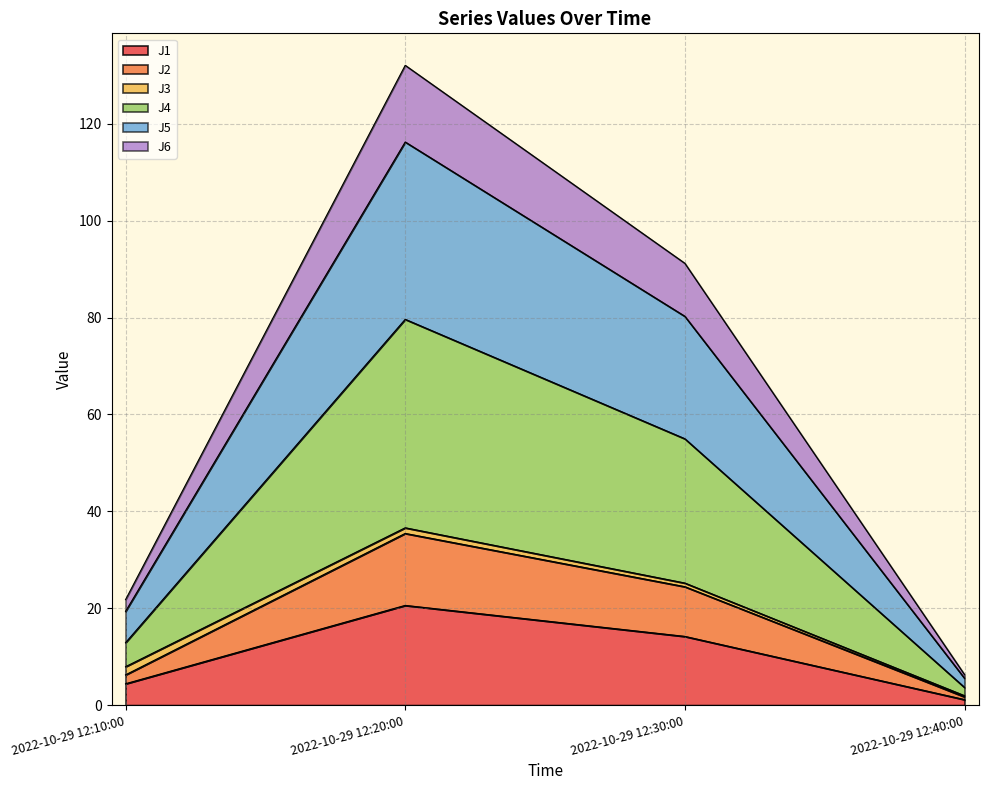

Where is J5 nearest to the value 18?

2022-10-29 12:30:00